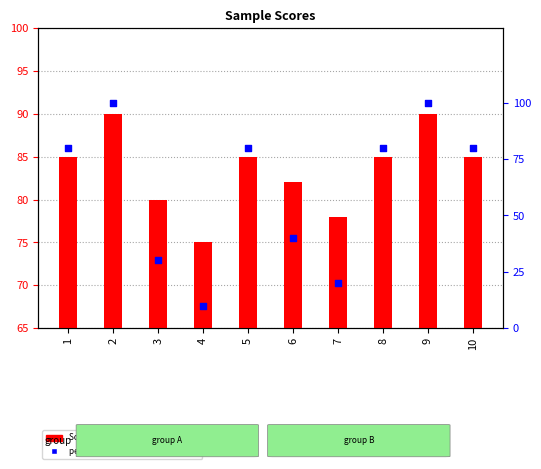

Which series has the largest Y range (max minus min)?

percentile rank within the sample